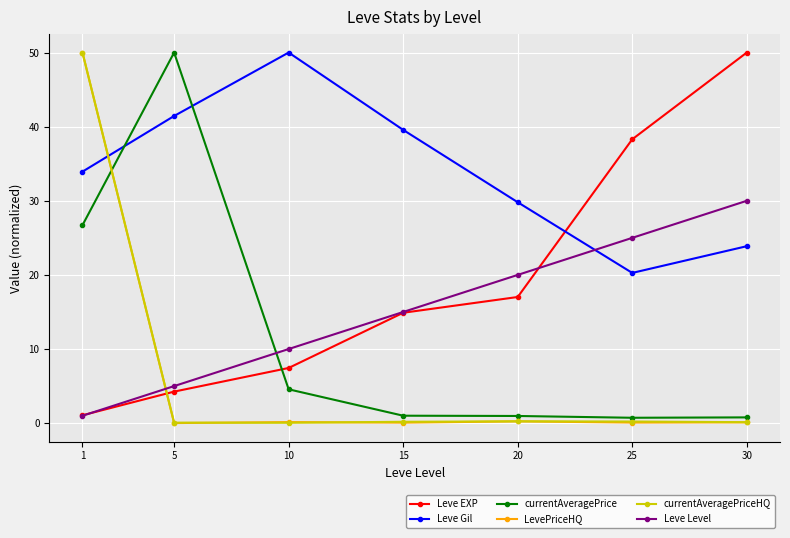

At which label is Leve EXP closest to 25?

20